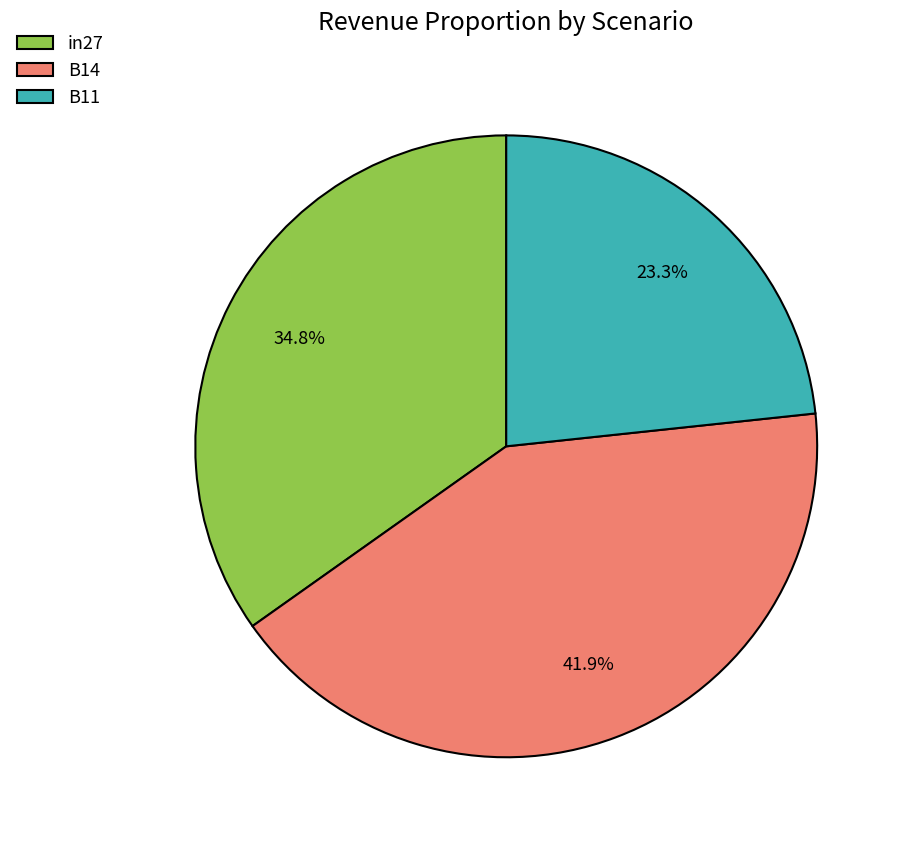

Count the number of slices in the pie.

3